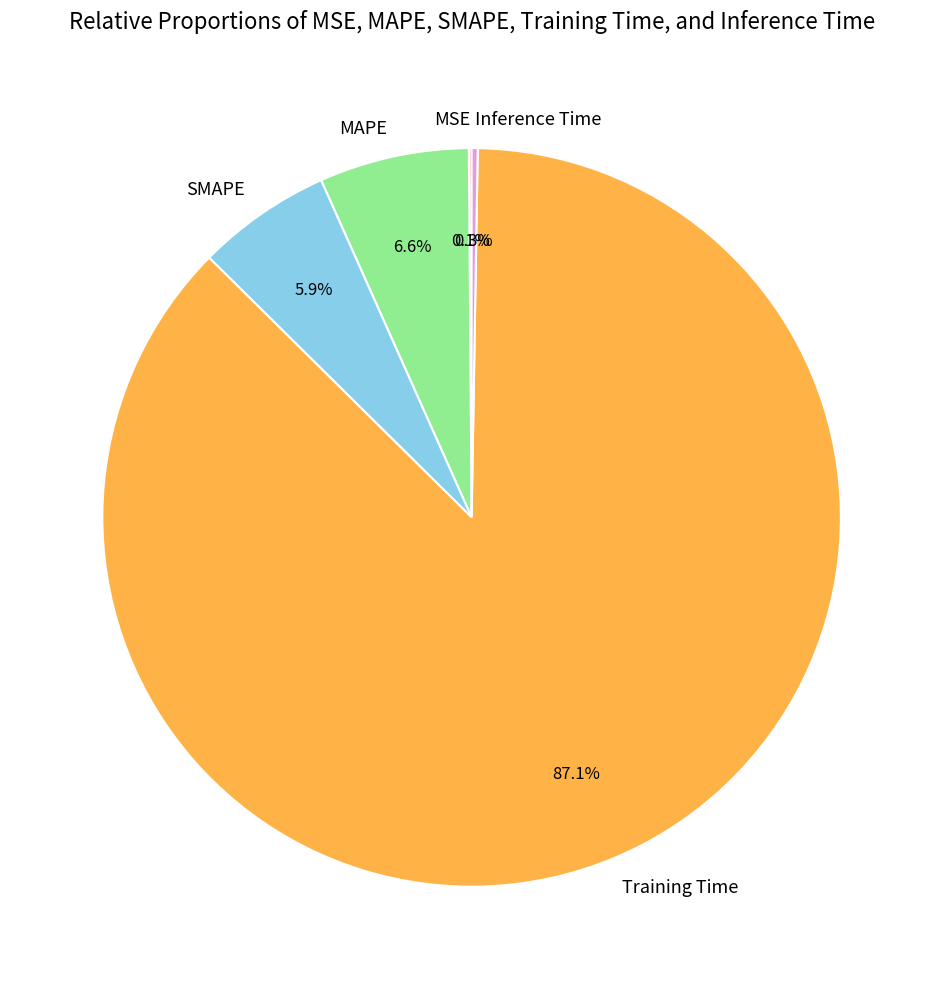

Is the sum of MAPE and Training Time greater than half?

Yes